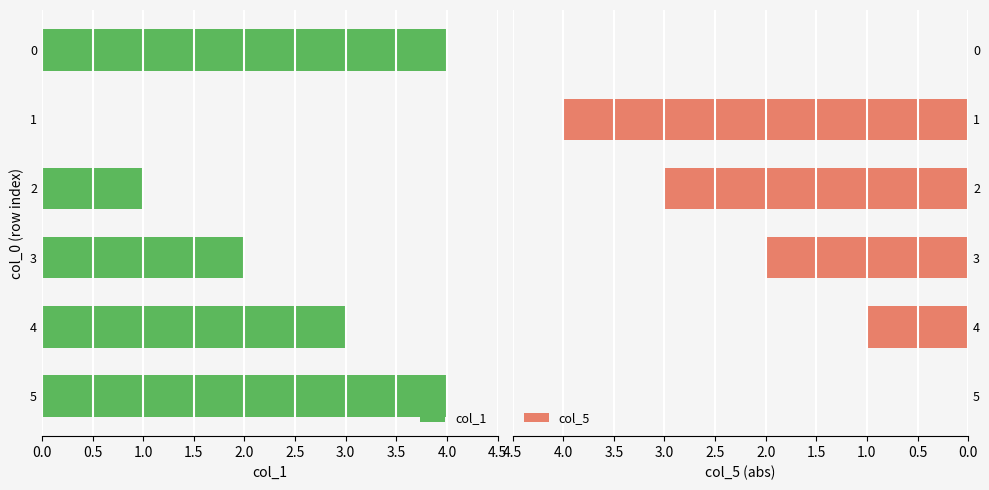

The value of col_5 at 5 is 2. True or false?

False